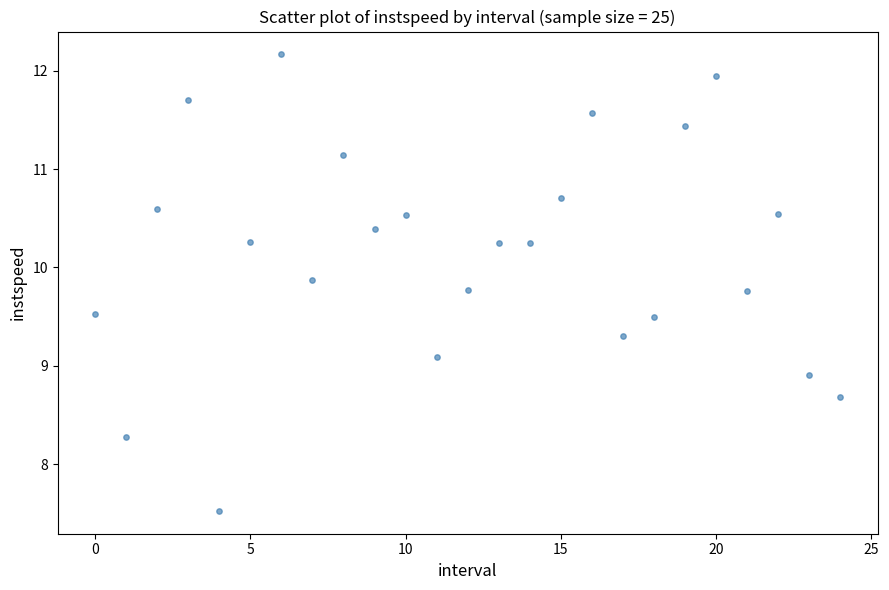

How many data points are displayed?

25